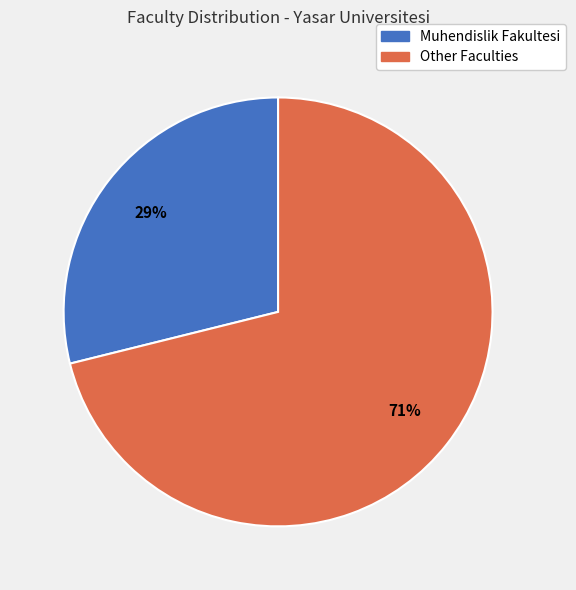

Does any single category account for the majority?

Yes